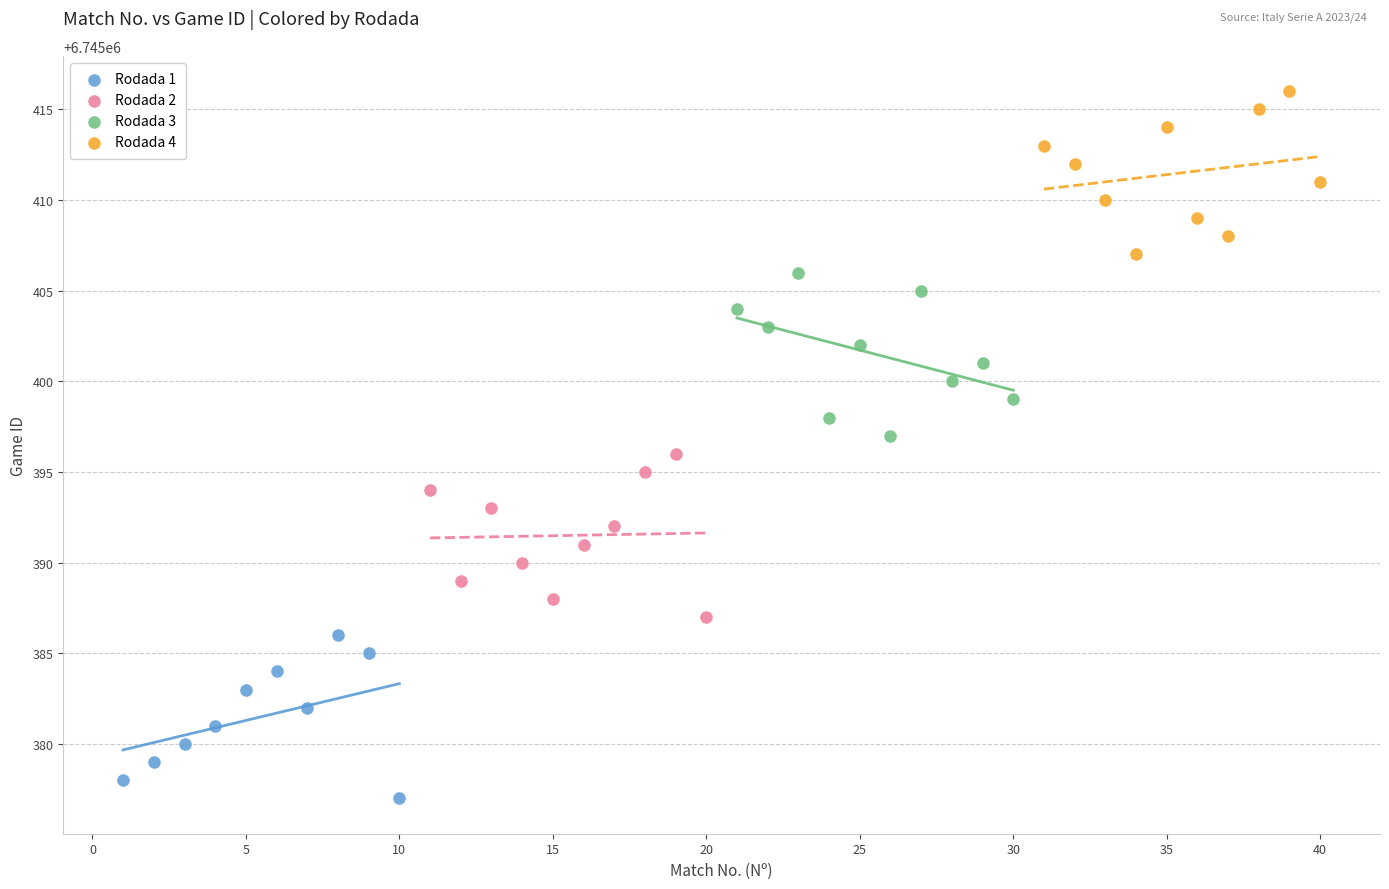

Which series contains the lowest Y value?

Rodada 1